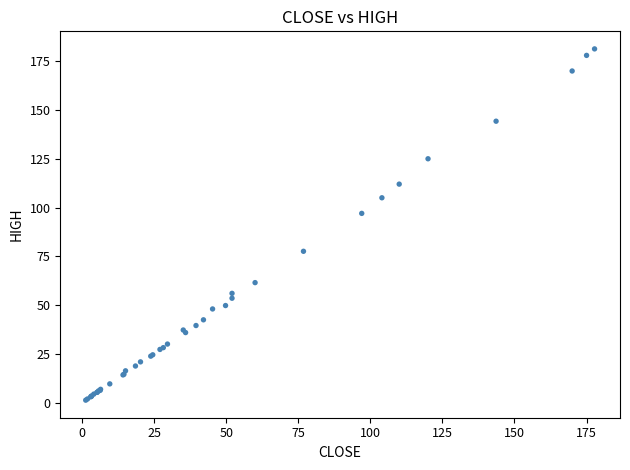

What Y value in the scatter plot is closest to 91?

97.0